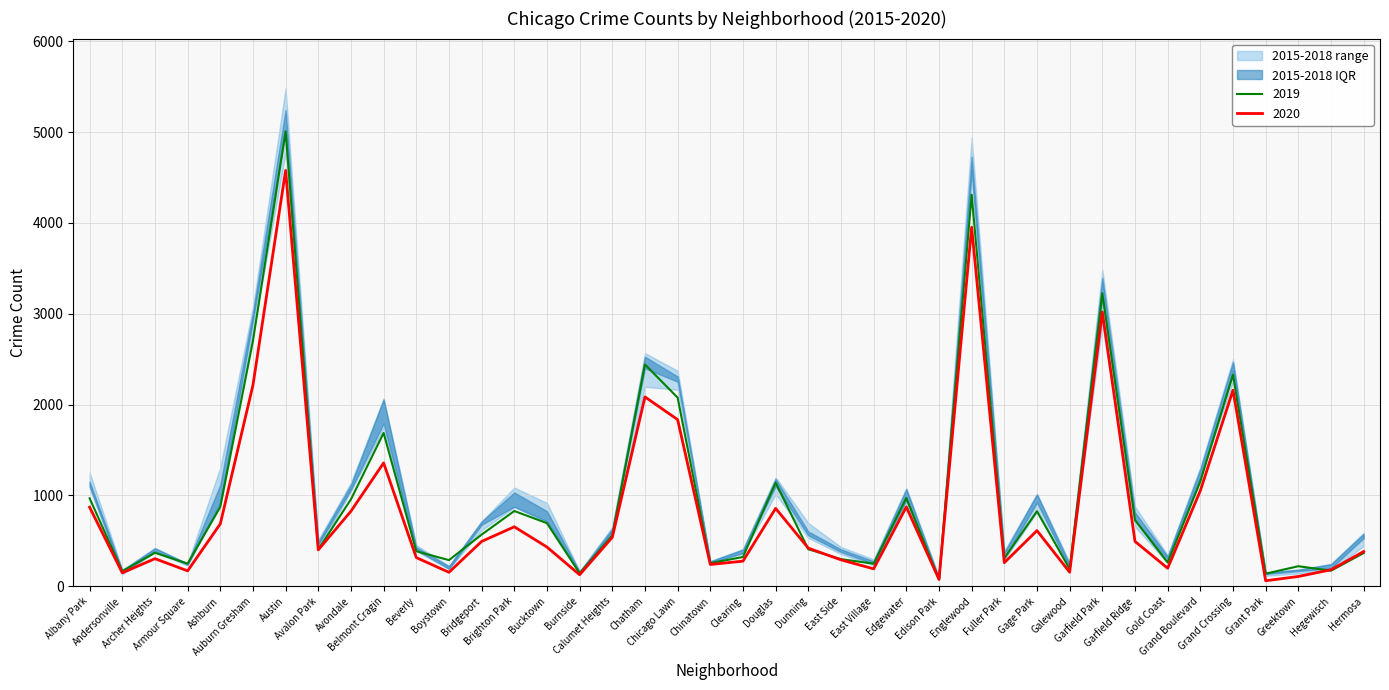

What is the label of the 35th point from the right?

Auburn Gresham